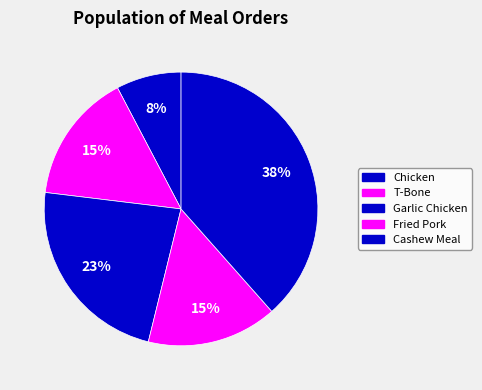

Count the number of slices in the pie.

5